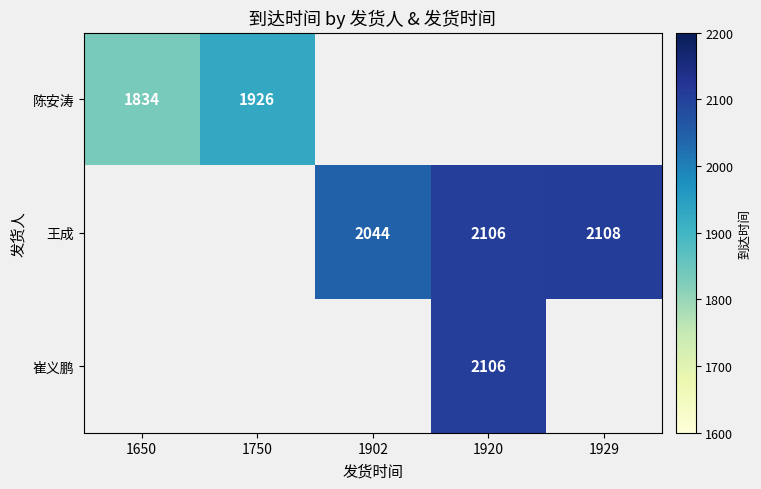

Is it true that 陈安涛 equals 1834 at 1650?

True